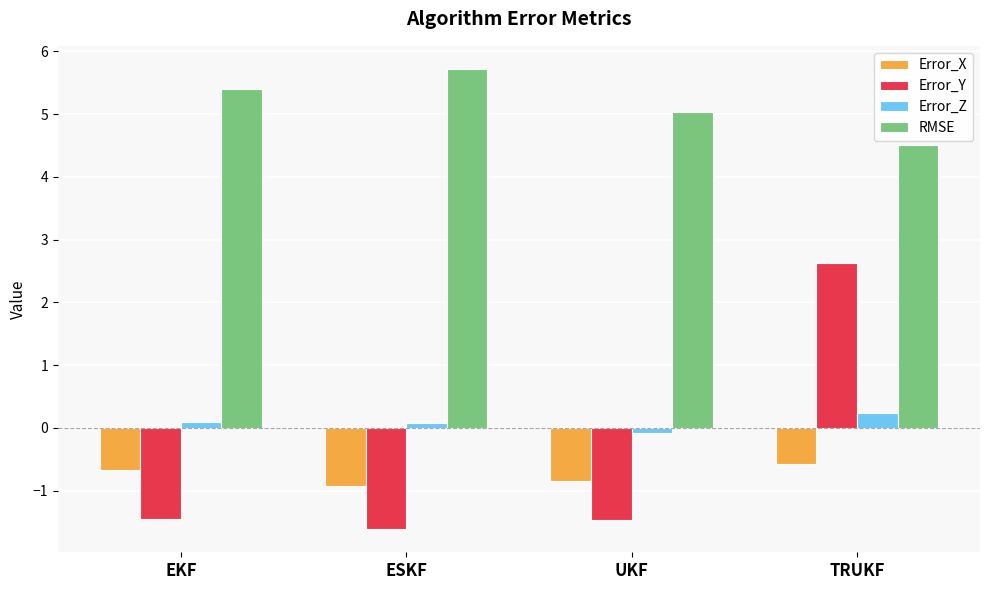

Where does the RMSE series first go above 5?

EKF